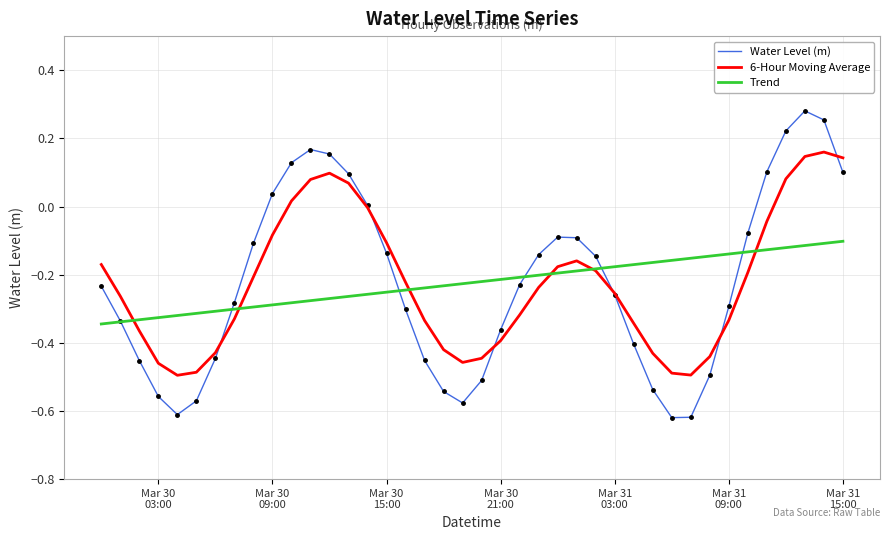

How many times do 6-Hour Moving Average and Water Level (m) cross each other?

6